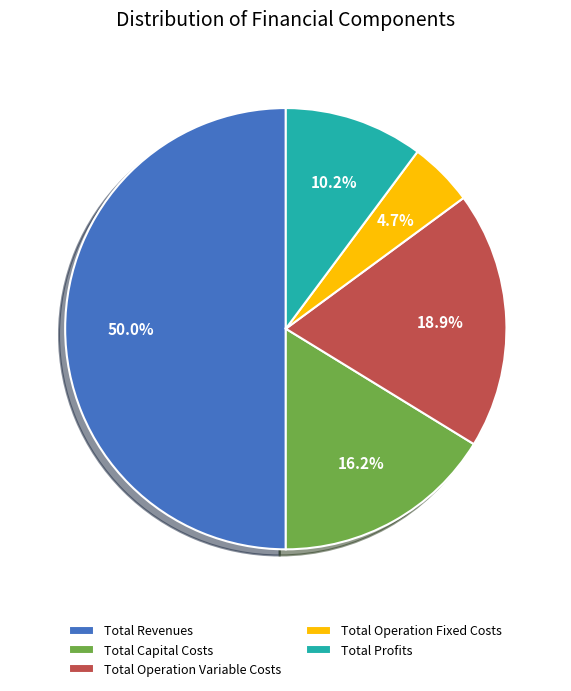

Count the number of slices in the pie.

5